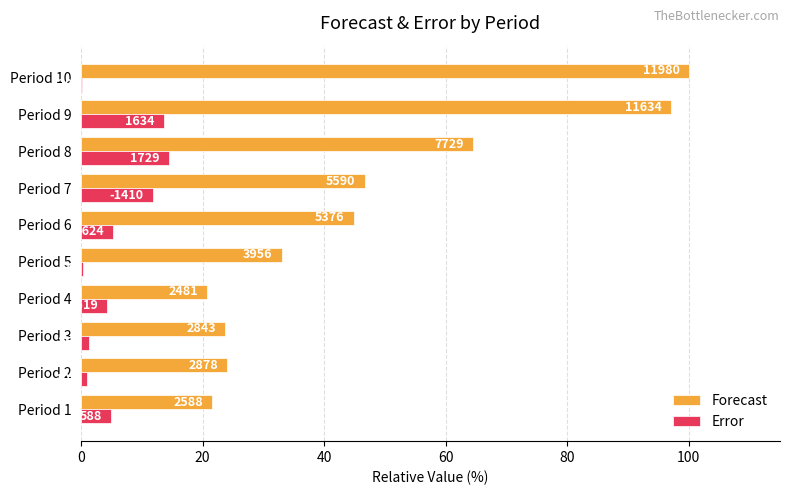

What are all the series names shown in the legend?

Forecast, Error